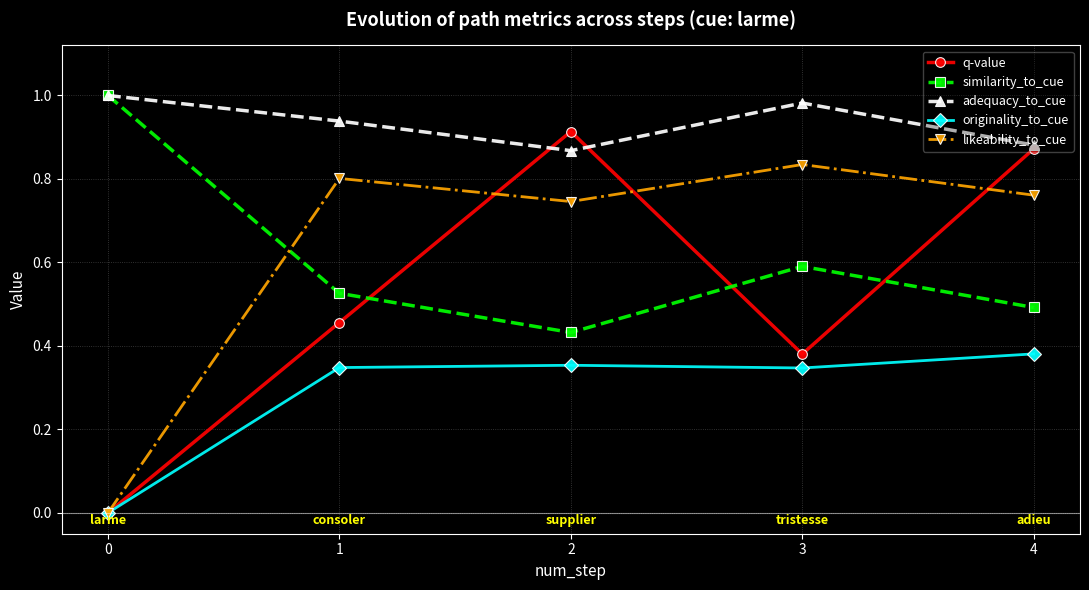

What is the difference between the highest and lowest values at 1?

0.6